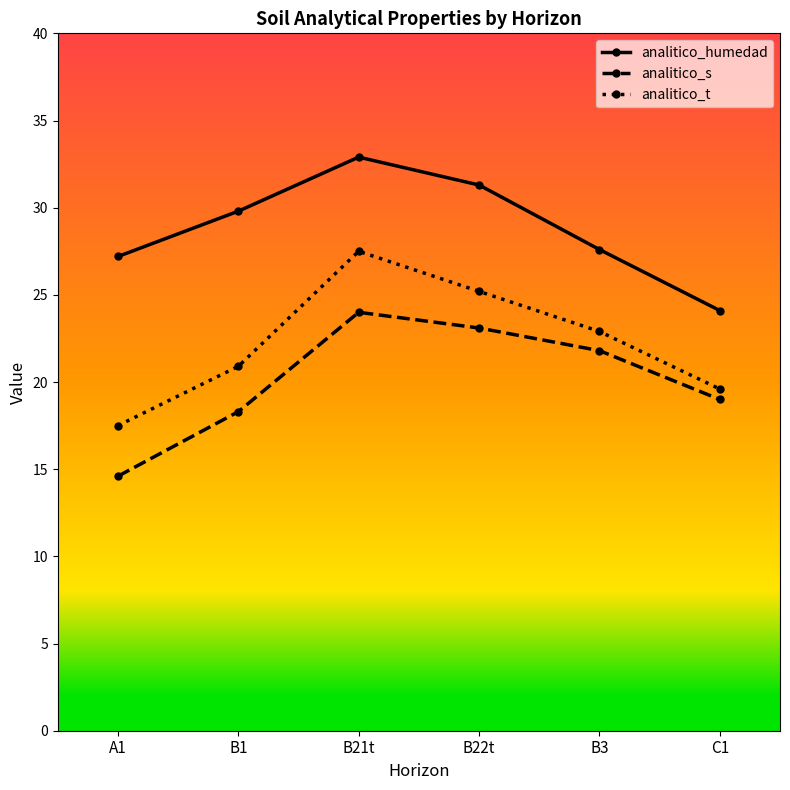

Which series has the widest spread of values?

analitico_t